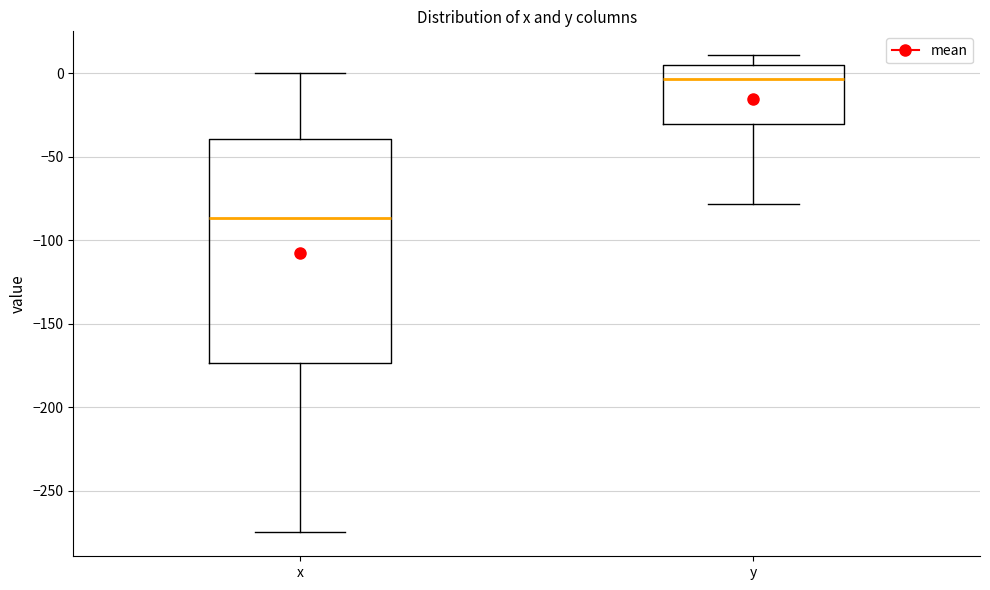

Reading left to right, transcribe this box plot: for each box, give where its median line is, the range the box spans, and where its two whiskers end, as read against the y-axis. The values are not printed on the chart, so give them approximately, as read against the axis.

x: median -85, box -175 to -40, whiskers -275 to 0
y: median -5, box -30 to 5, whiskers -80 to 10